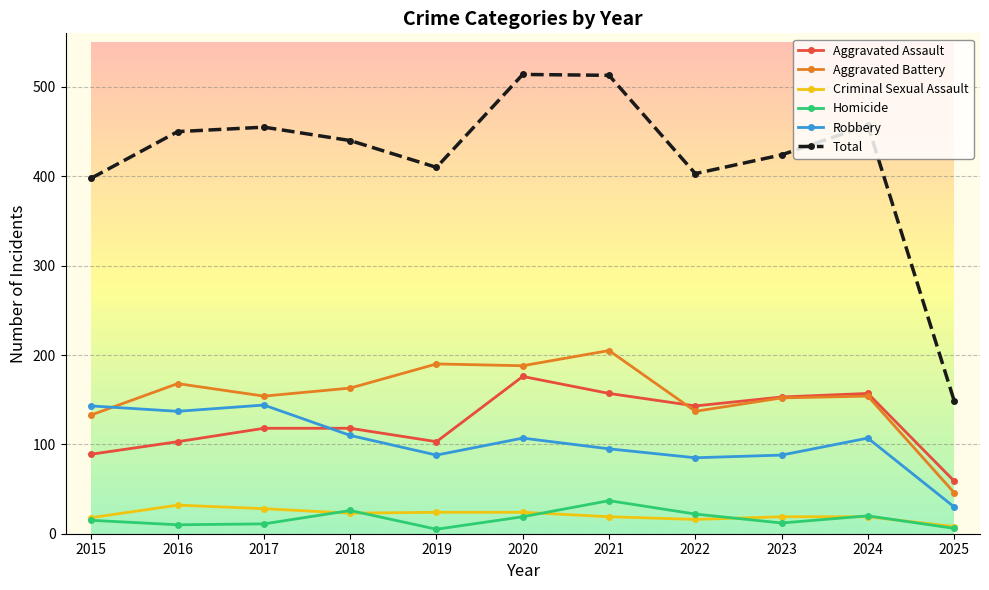

Between 2021 and 2023, which series saw the biggest shift?

Total